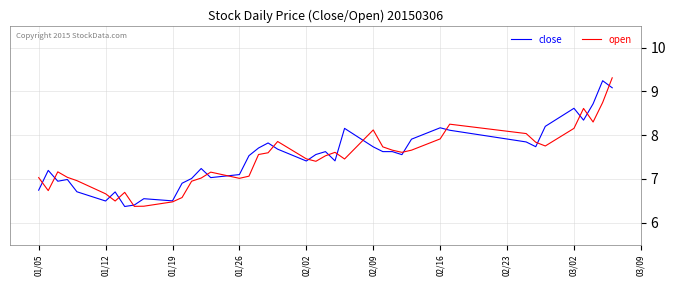

What is the maximum value for open?

9.3